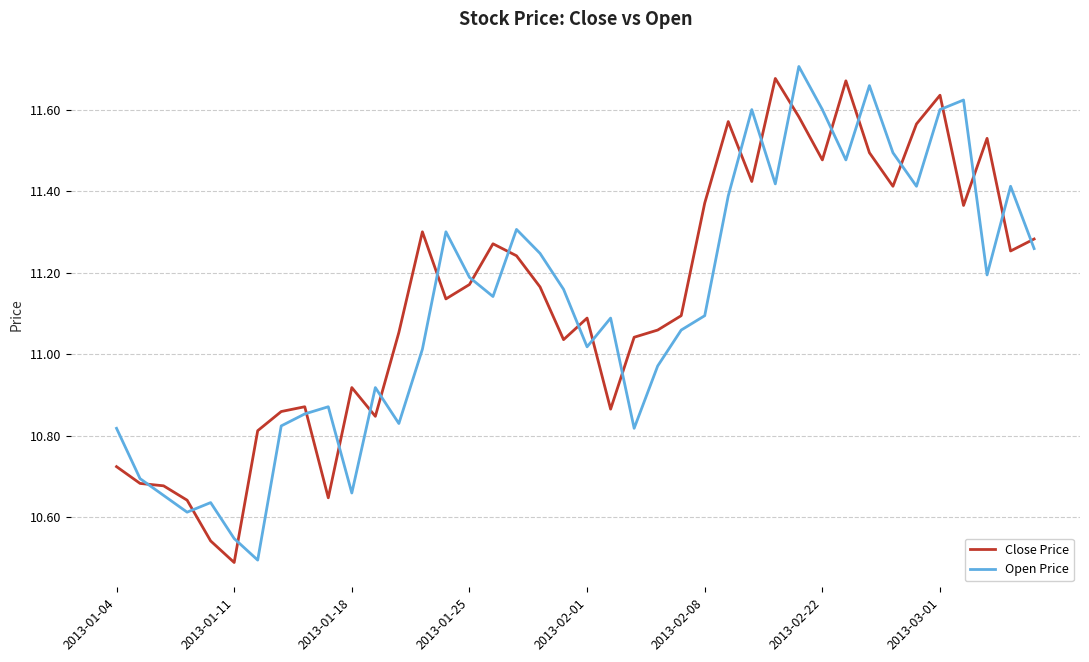

Does the chart display data point markers on the line(s)?

No